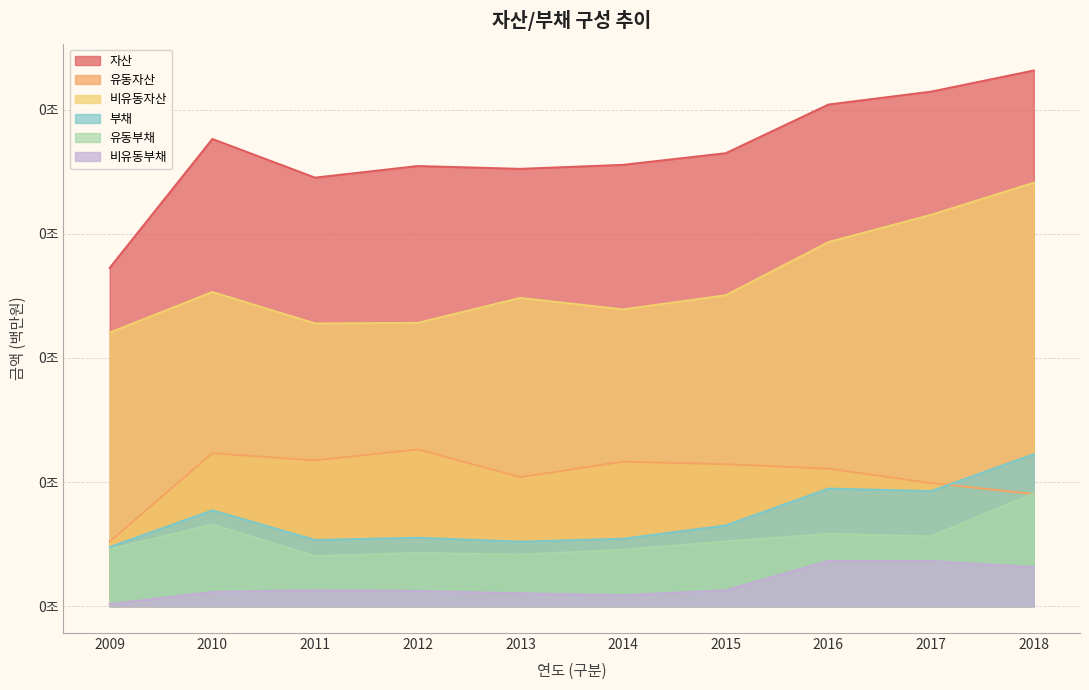

The 비유동부채 series shows 0.8 at 2015. True or false?

False